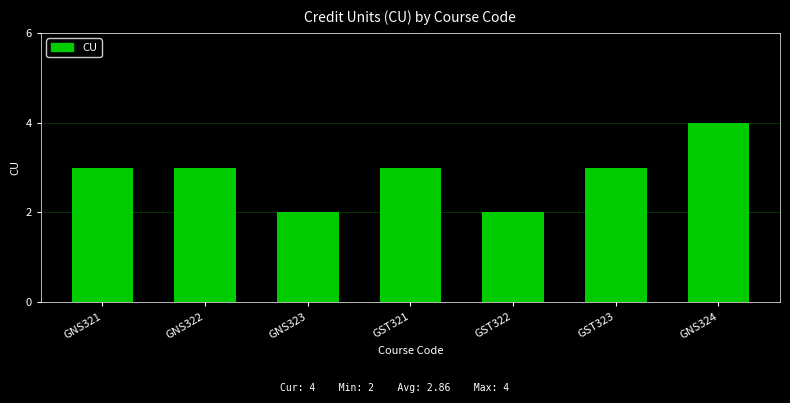

How many bars are there in total?

7